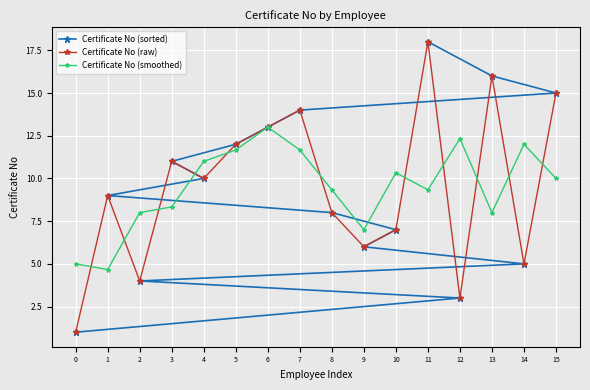

Is it true that Certificate No (sorted) equals 8 at 5?

False